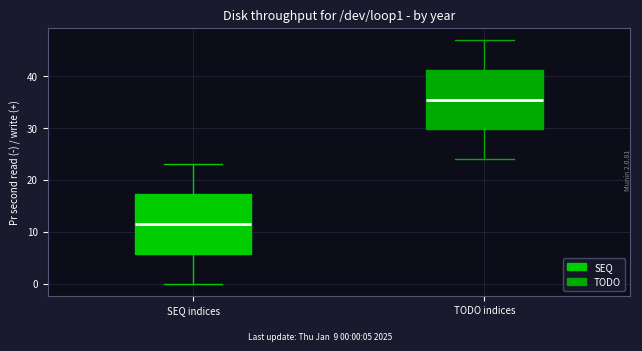

Reading left to right, transcribe this box plot: for each box, give where its median line is, the range the box spans, and where its two whiskers end, as read against the y-axis. The values are not printed on the chart, so give them approximately, as read against the axis.

SEQ indices: median 12, box 6 to 17, whiskers 0 to 23
TODO indices: median 36, box 30 to 41, whiskers 24 to 47